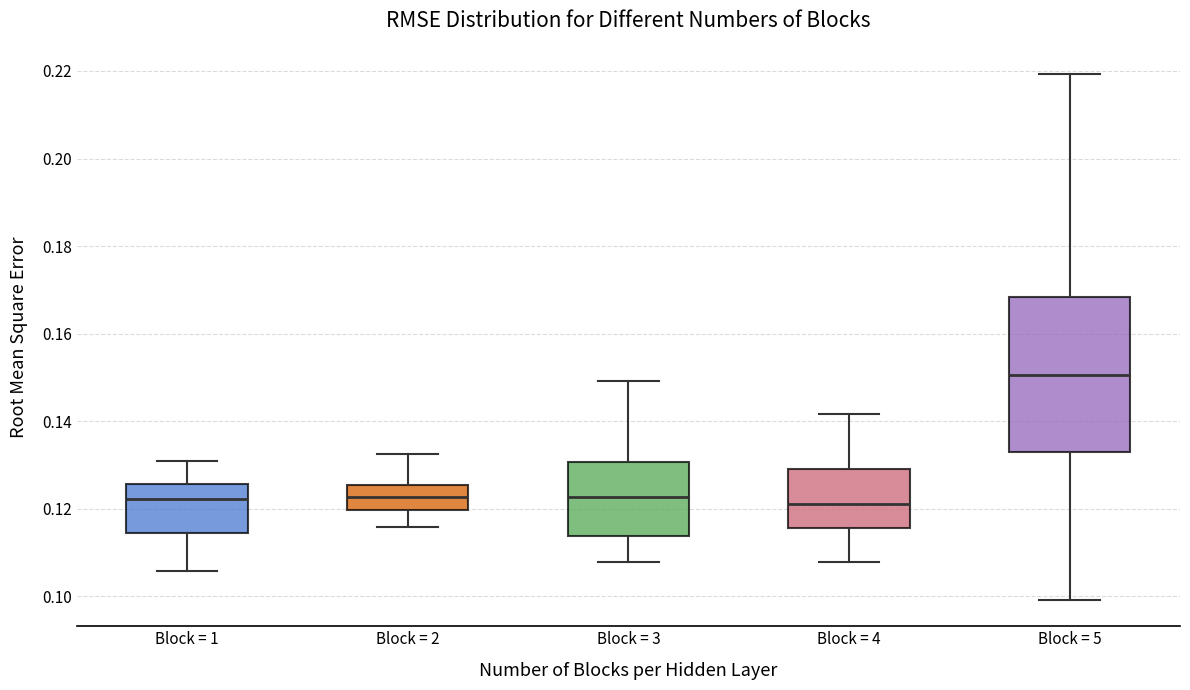

Where is the lower edge of the box for Block = 4 on the y-axis? The values are not printed on the chart, so give them approximately, as read against the axis.

0.116